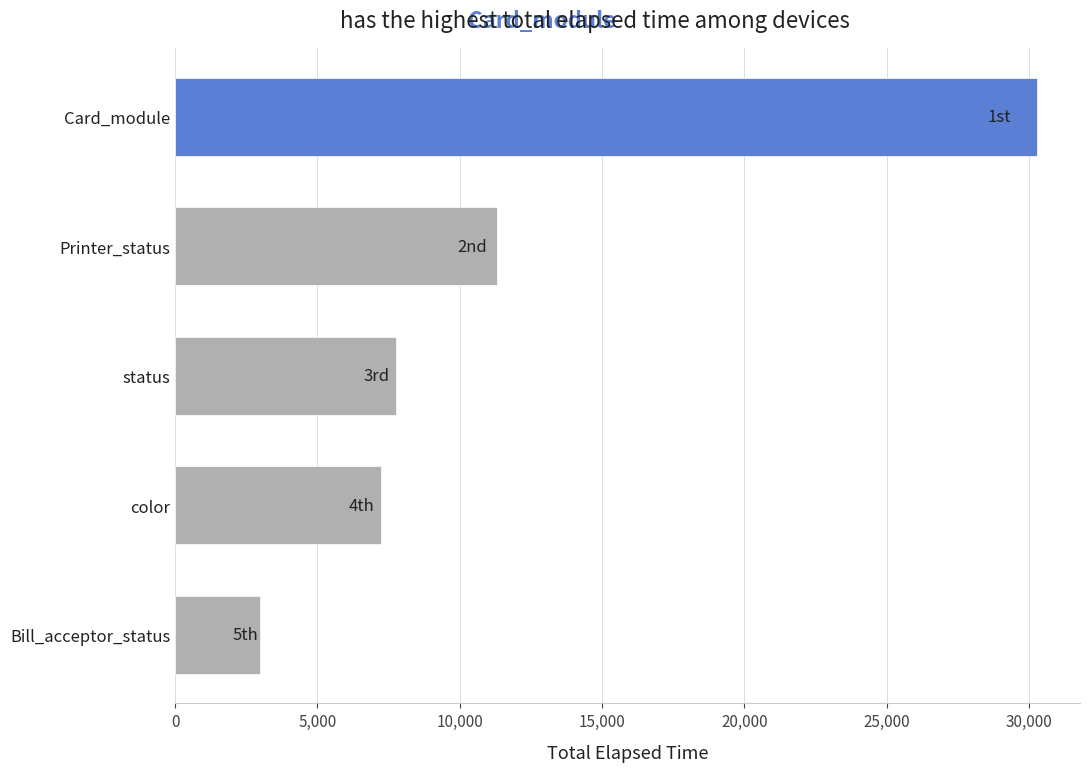

Rank the categories by value from lowest to highest.

Bill_acceptor_status, color, status, Printer_status, Card_module